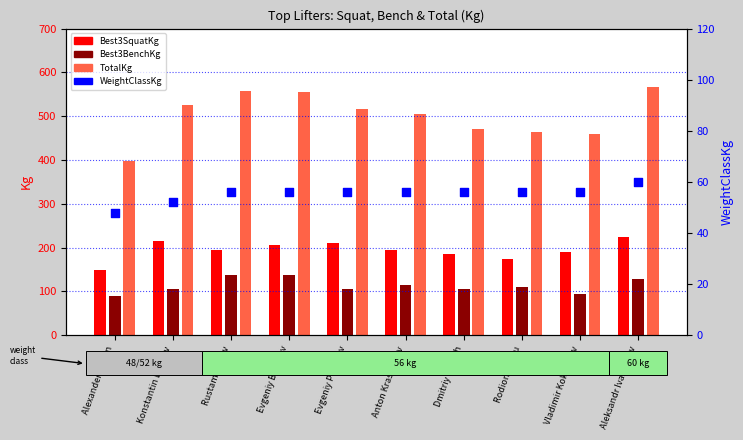

What are all the series names shown in the legend?

Best3SquatKg, Best3BenchKg, TotalKg, WeightClassKg